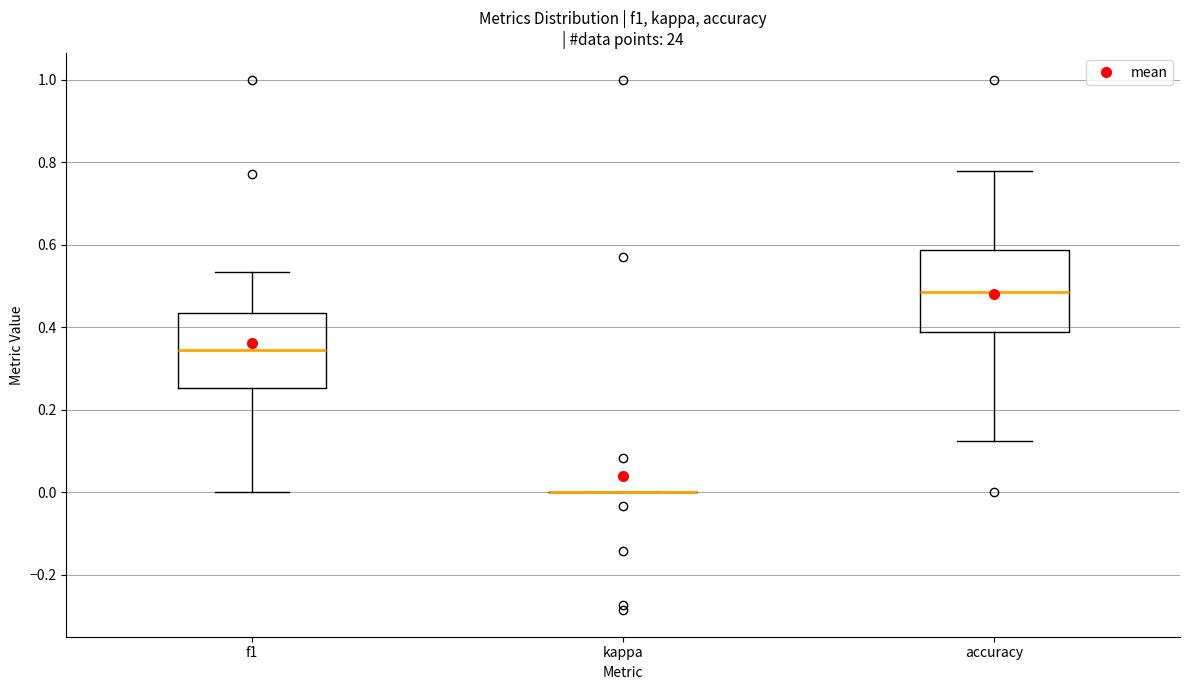

Reading left to right, transcribe this box plot: for each box, give where its median line is, the range the box spans, and where its two whiskers end, as read against the y-axis. The values are not printed on the chart, so give them approximately, as read against the axis.

f1: median 0.34, box 0.26 to 0.44, whiskers 0.00 to 0.54
kappa: box collapsed to a line at 0.00, whiskers 0.00 to 0.00
accuracy: median 0.48, box 0.38 to 0.58, whiskers 0.12 to 0.78